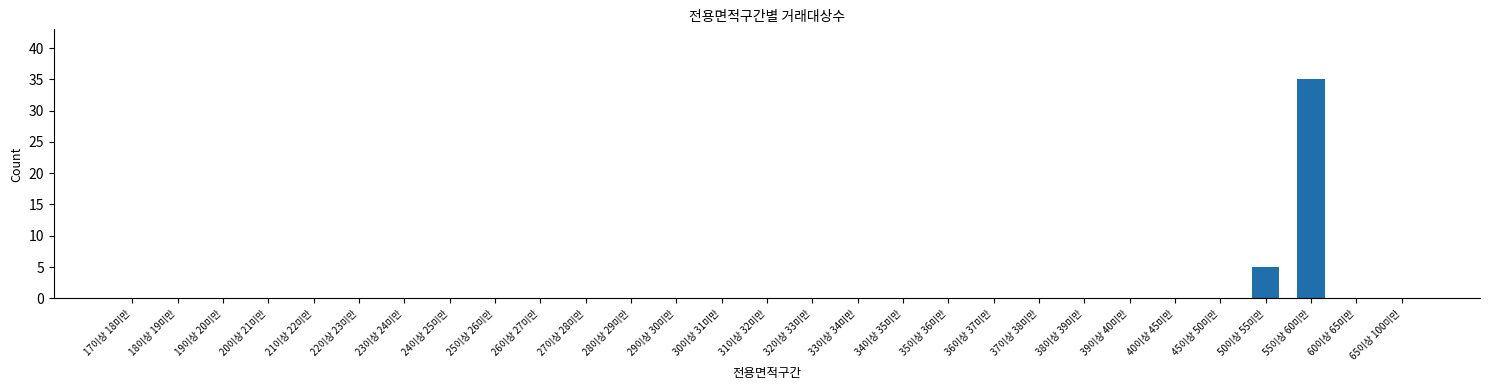

How many categories are shown in the chart?

29